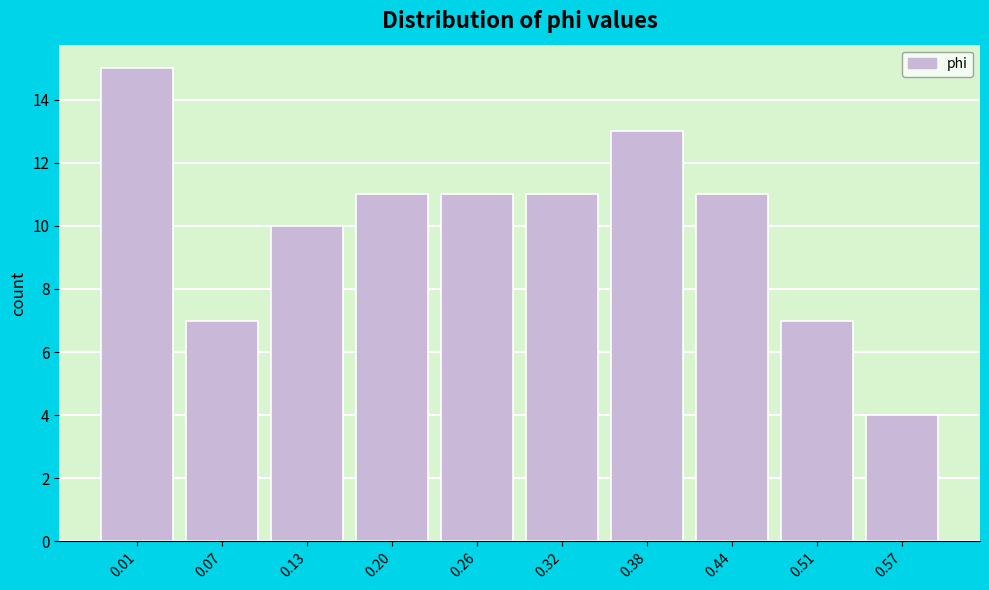

Reading right to left, extract all data points from this chart.

0.57=4	0.51=7	0.44=11	0.38=13	0.32=11	0.26=11	0.20=11	0.13=10	0.07=7	0.01=15